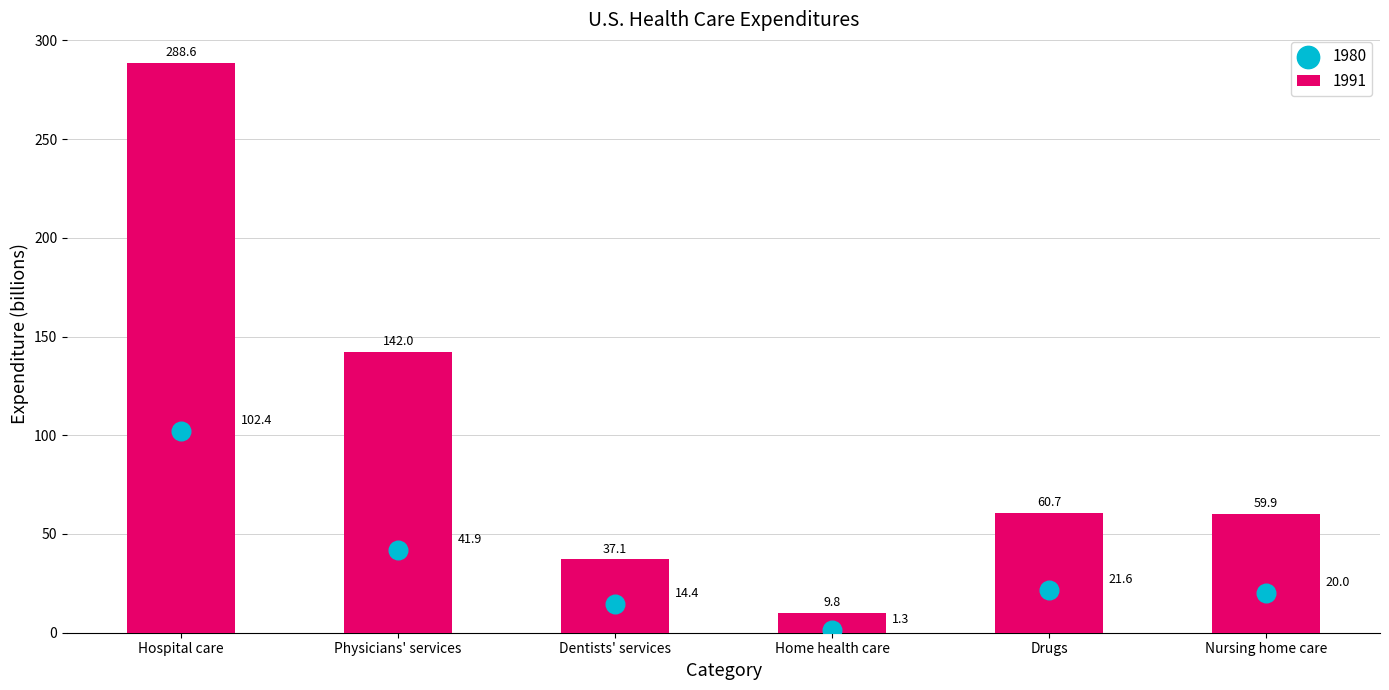

Is the value of 1980 at Home health care greater than the value of 1991 at Drugs?

No